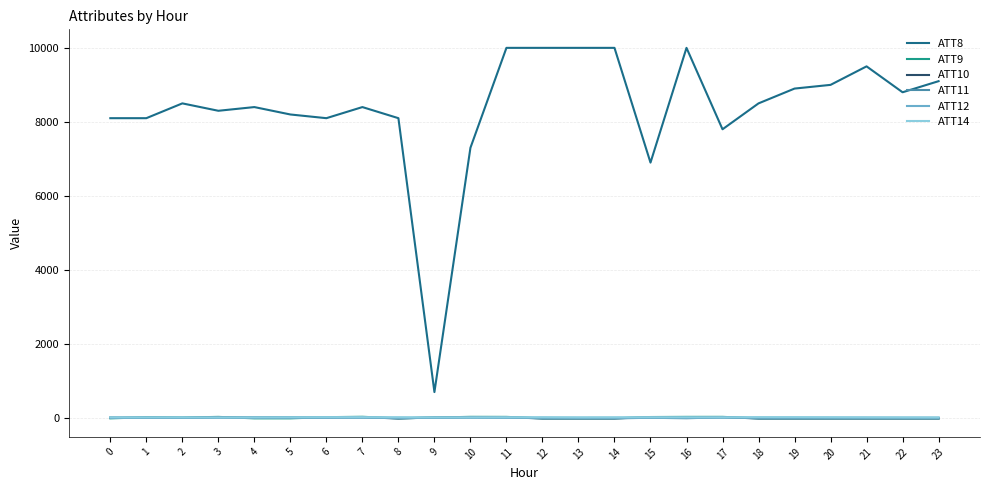

What is the greatest value displayed?

10000.0